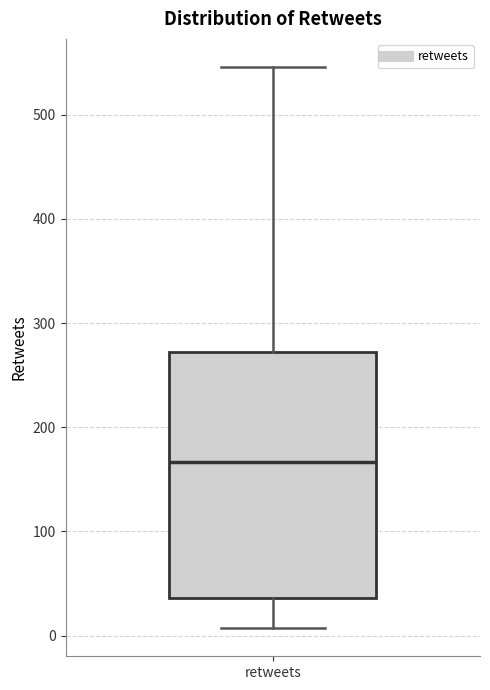

Transcribe this box plot: give where the median line is, the range the box spans, and where the two whiskers end, as read against the y-axis. The values are not printed on the chart, so give them approximately, as read against the axis.

median 170, box 40 to 270, whiskers 10 to 550